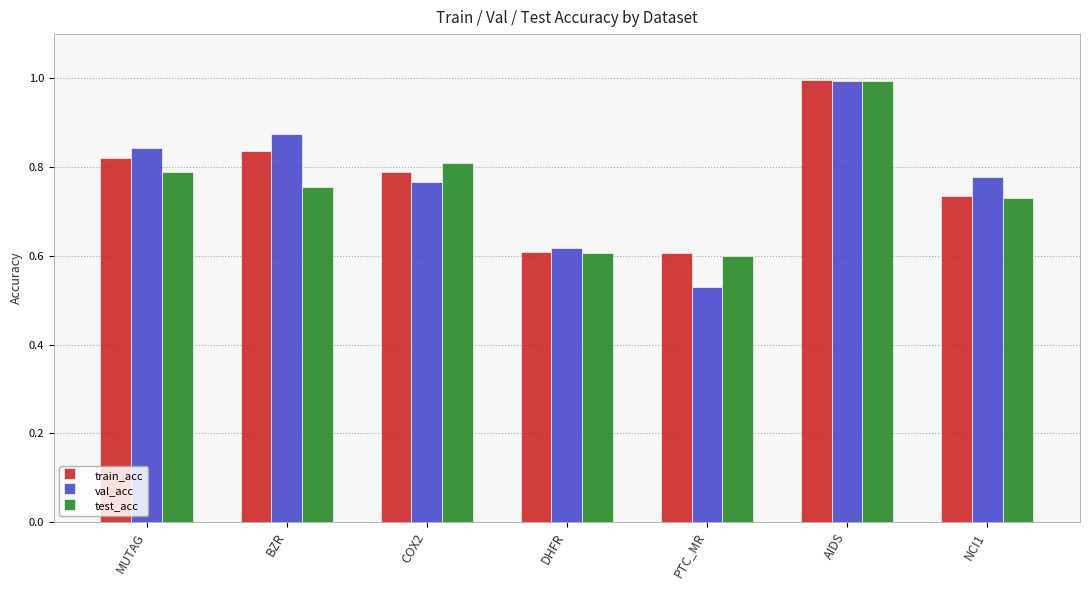

At which category is the sum across all series the highest?

AIDS